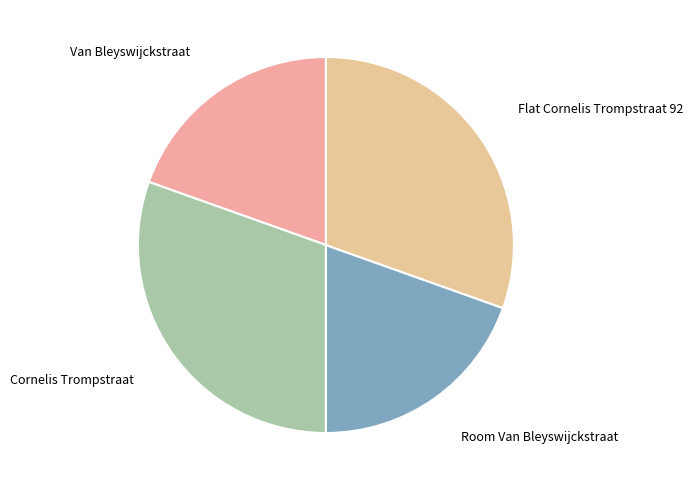

Approximately how many times larger is the value at Van Bleyswijckstraat compared to Cornelis Trompstraat?

0.6